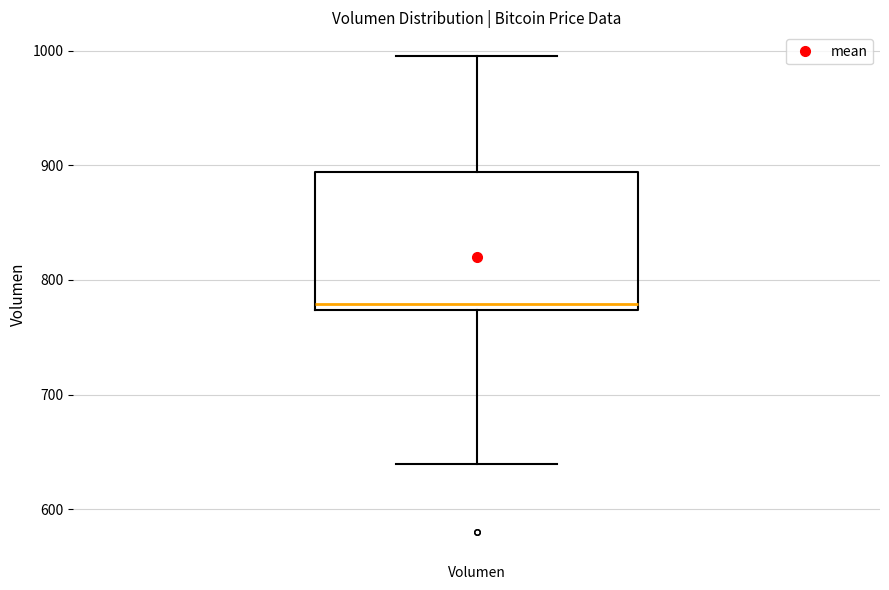

Transcribe this box plot: give where the median line is, the range the box spans, and where the two whiskers end, as read against the y-axis. The values are not printed on the chart, so give them approximately, as read against the axis.

median 780, box 770 to 890, whiskers 640 to 1000